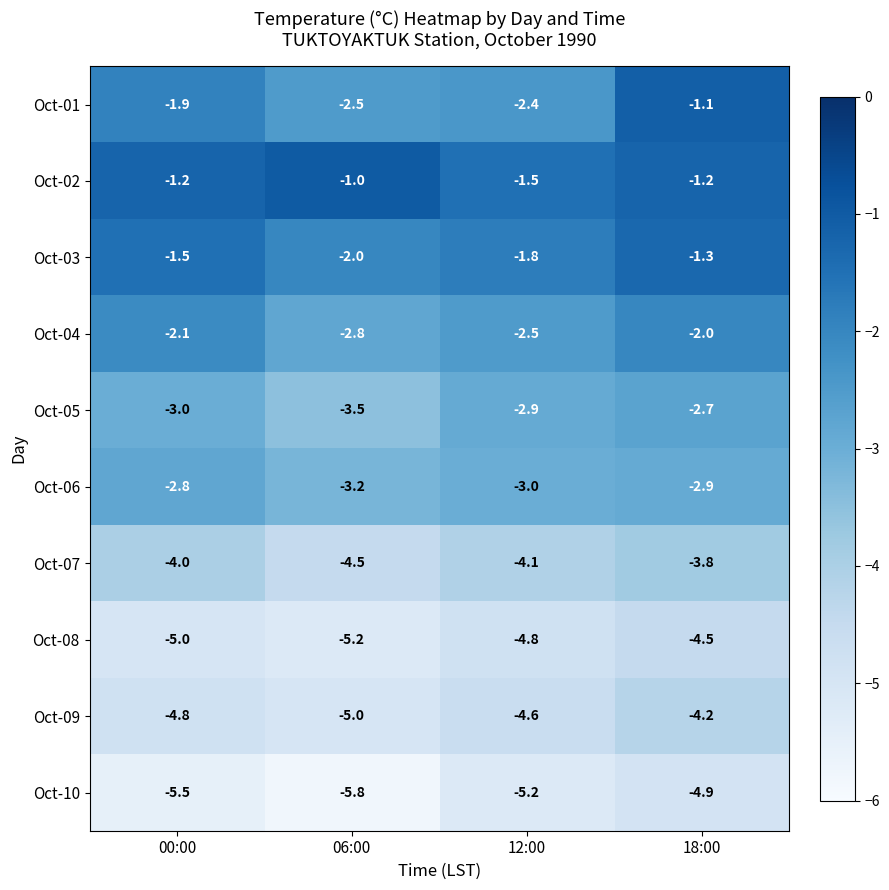

Rank the series at 00:00 from highest to lowest value.

Oct-02, Oct-03, Oct-01, Oct-04, Oct-06, Oct-05, Oct-07, Oct-09, Oct-08, Oct-10